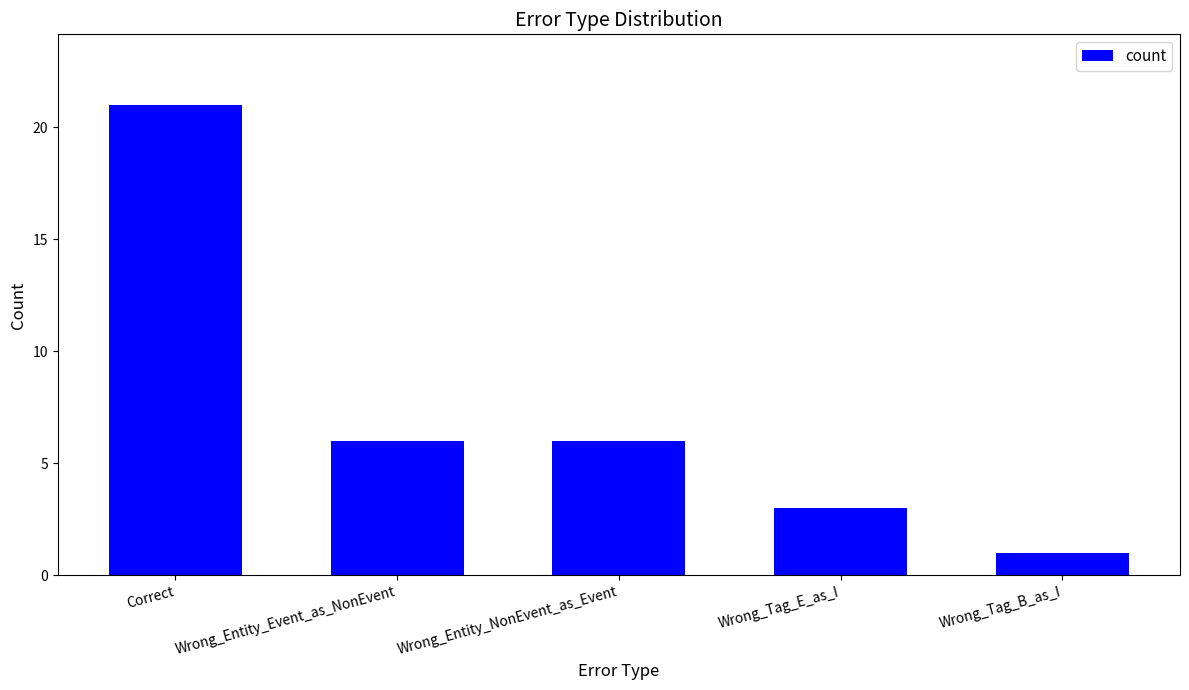

What is the maximum value shown in the chart?

21